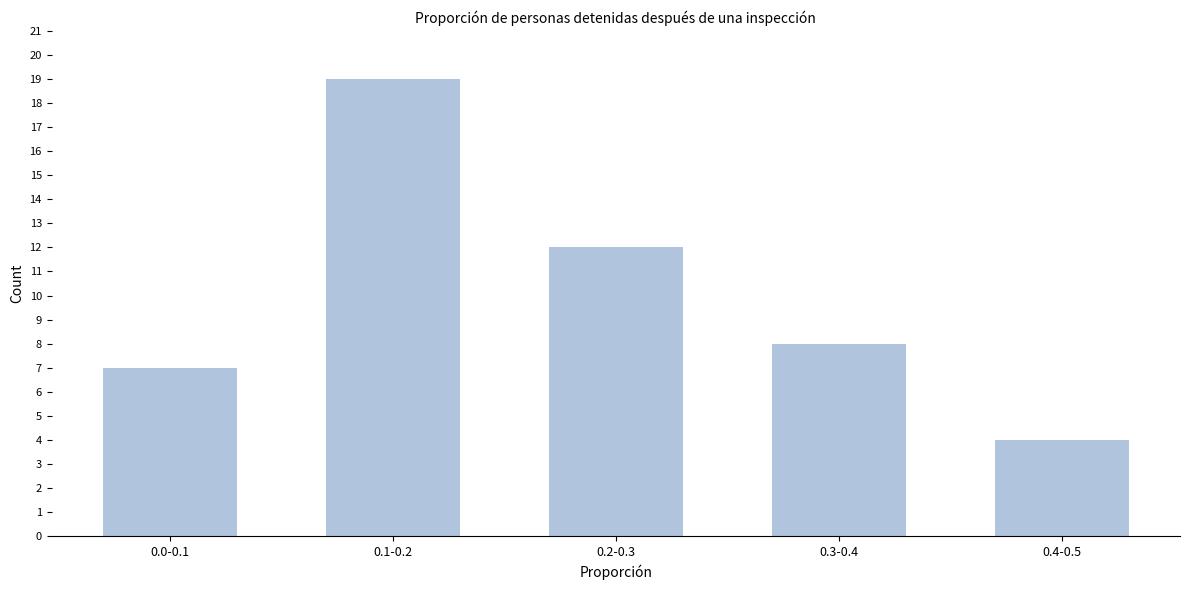

Reading left to right, list all the values displayed in this chart.

0.0-0.1=7	0.1-0.2=19	0.2-0.3=12	0.3-0.4=8	0.4-0.5=4